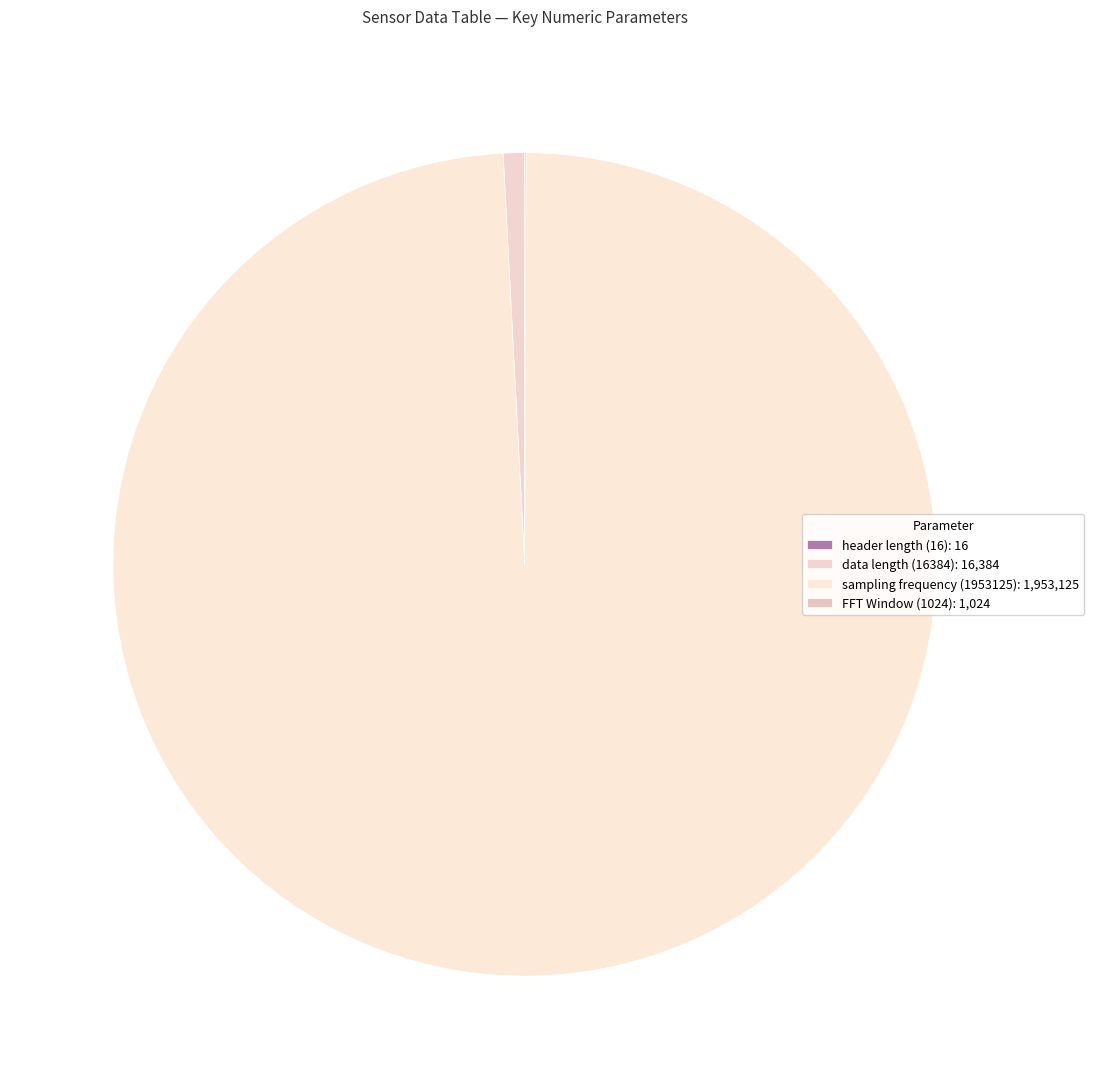

To the nearest percent, what is the difference between the largest and smallest slice percentages?

99%